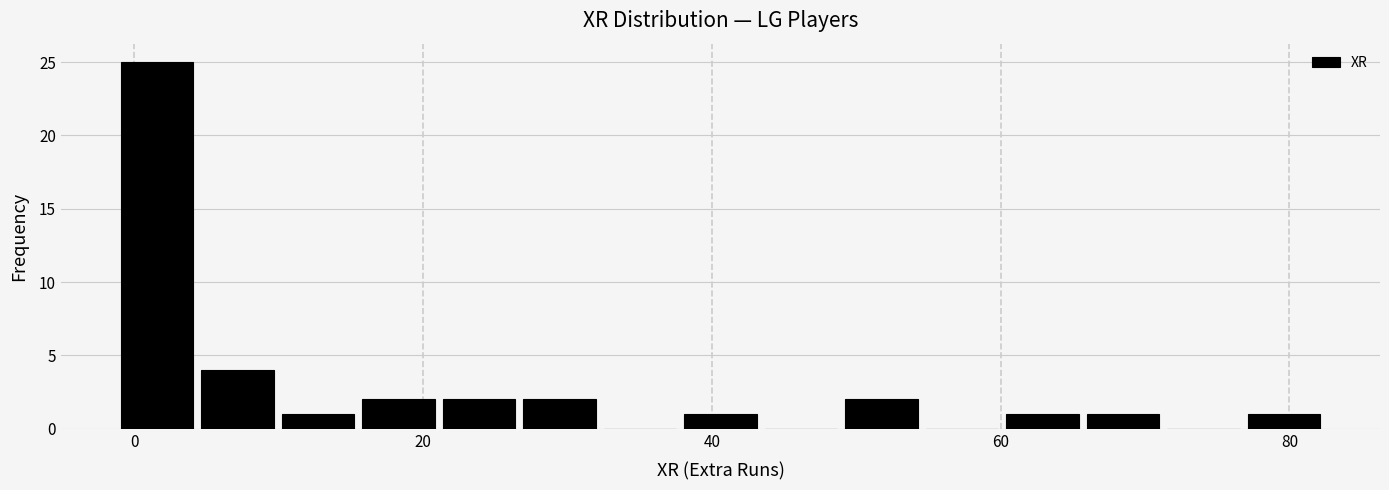

Around what value on the x-axis is the tallest bar? Give the approximate position of its centre, as read against the axis.

2